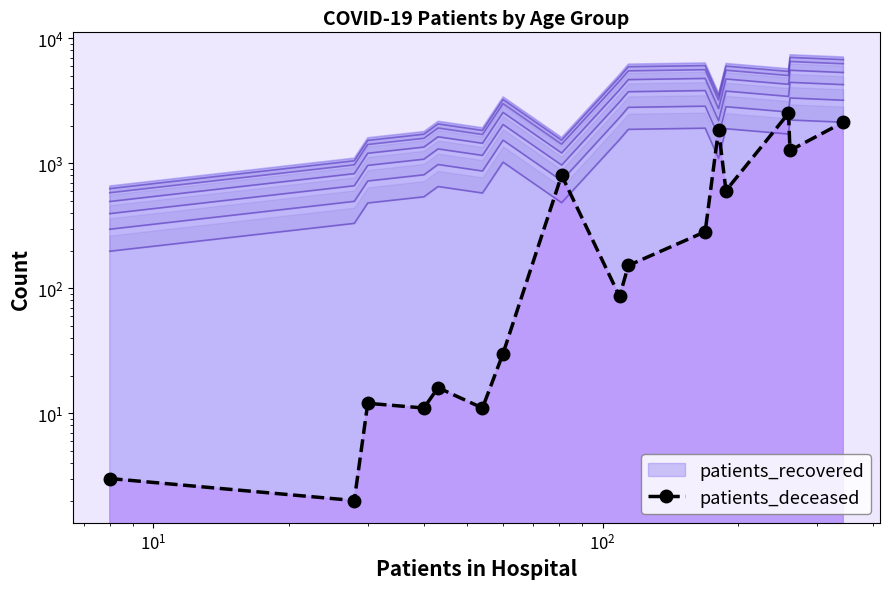

At which category does the data reach its first local peak?

$\mathdefault{10^{1}}$